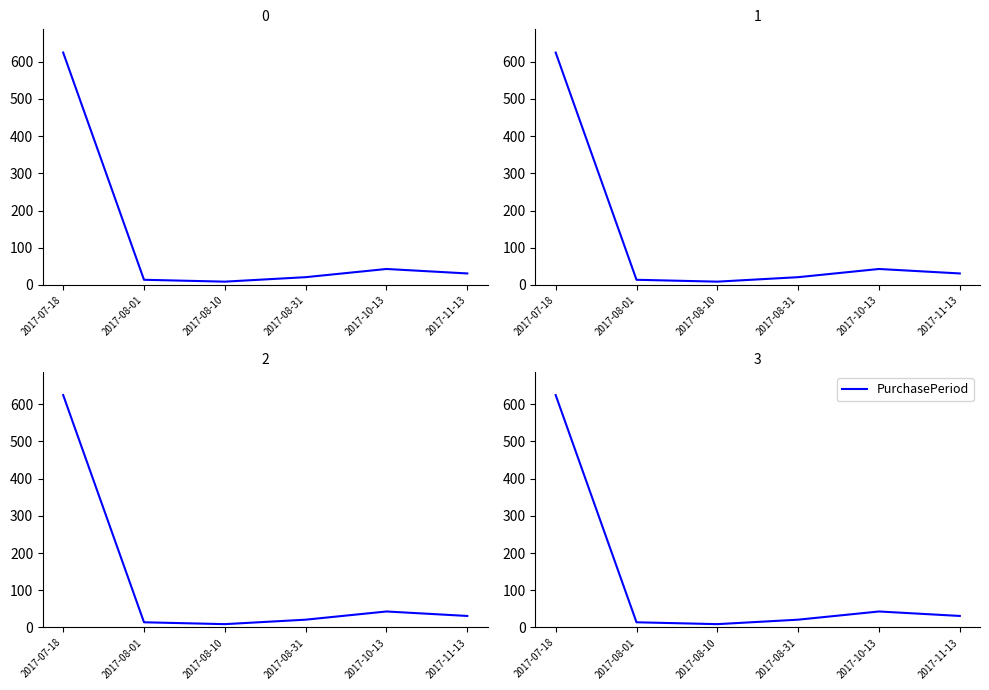

How many points are higher than both their immediate neighbors (excluding endpoints)?

1